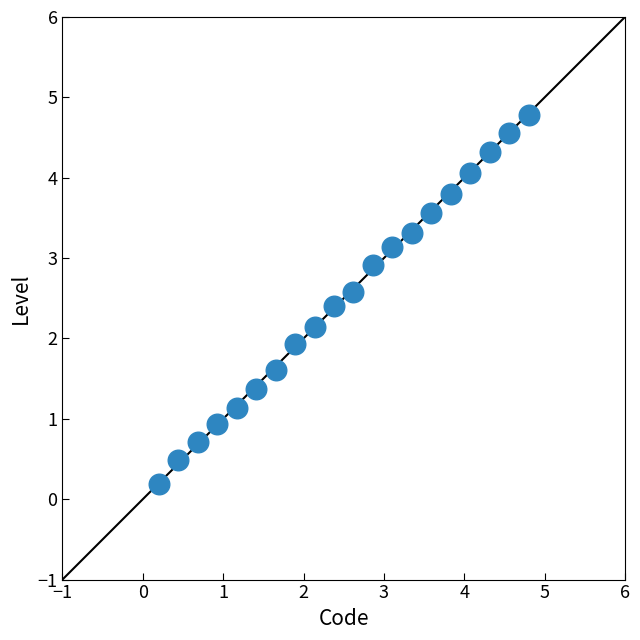

What is the range of X values (max minus min)?

4.6